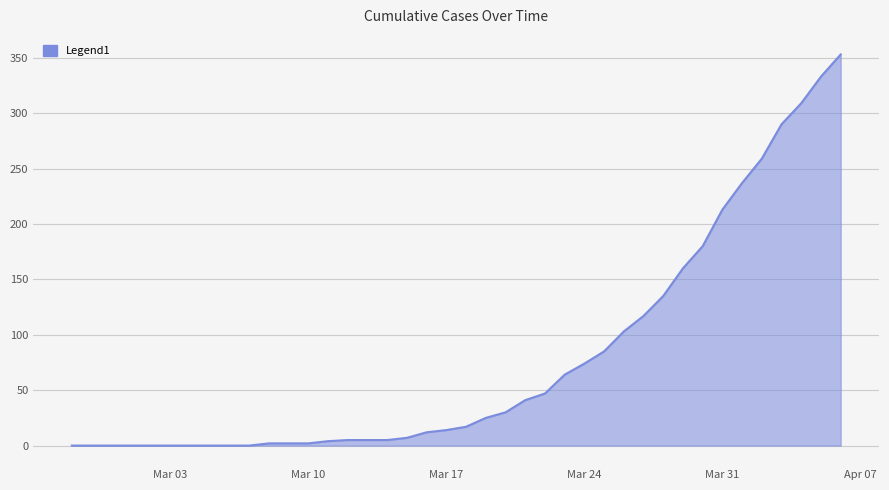

What is the greatest value displayed?

353